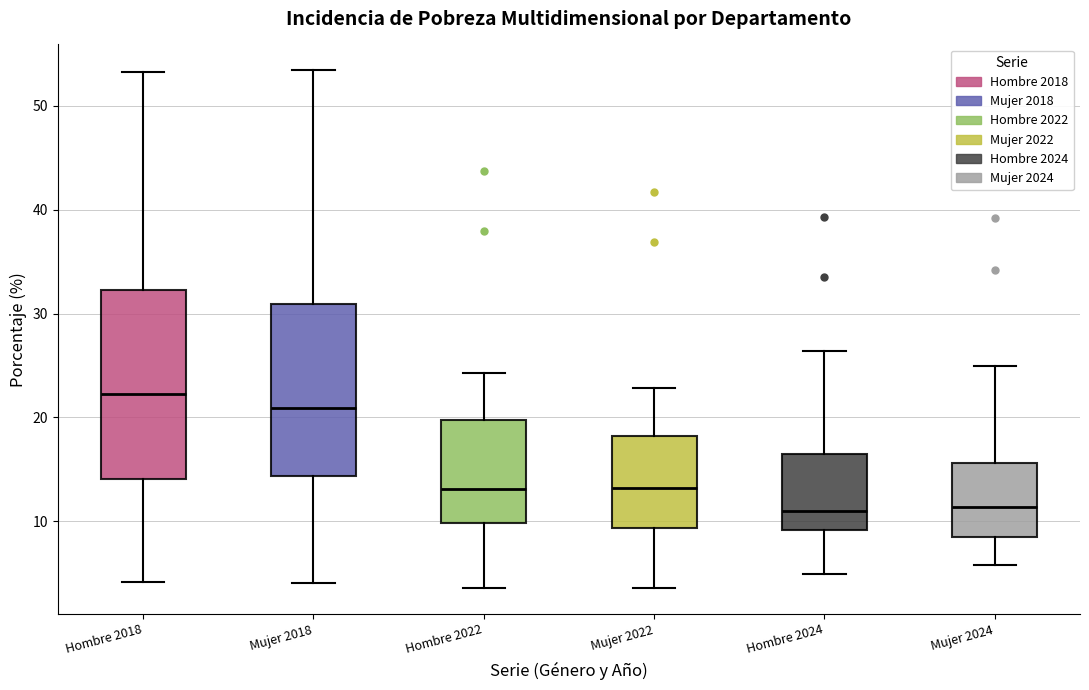

Reading left to right, read every box against the y-axis: the position of its median line, the range the box covers, and the ends of its whiskers. The values are not printed on the chart, so give them approximately, as read against the axis.

Hombre 2018: median 22, box 14 to 32, whiskers 4 to 53
Mujer 2018: median 21, box 14 to 31, whiskers 4 to 53
Hombre 2022: median 13, box 10 to 20, whiskers 4 to 24
Mujer 2022: median 13, box 9 to 18, whiskers 4 to 23
Hombre 2024: median 11, box 9 to 17, whiskers 5 to 26
Mujer 2024: median 11, box 8 to 16, whiskers 6 to 25